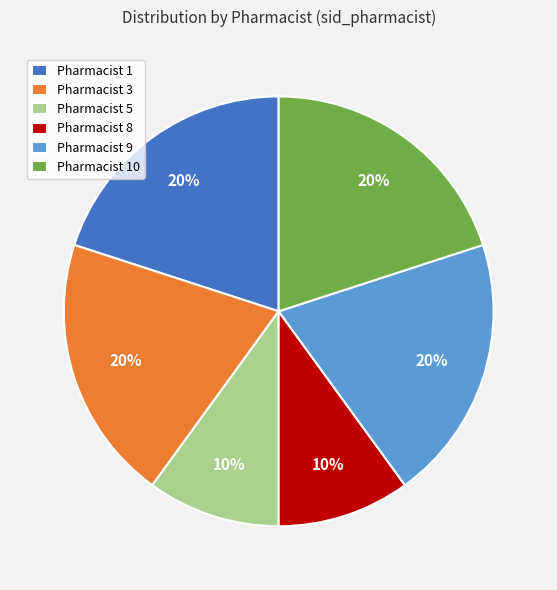

The Pharmacist 10 slice represents 30% of the pie. True or false?

False